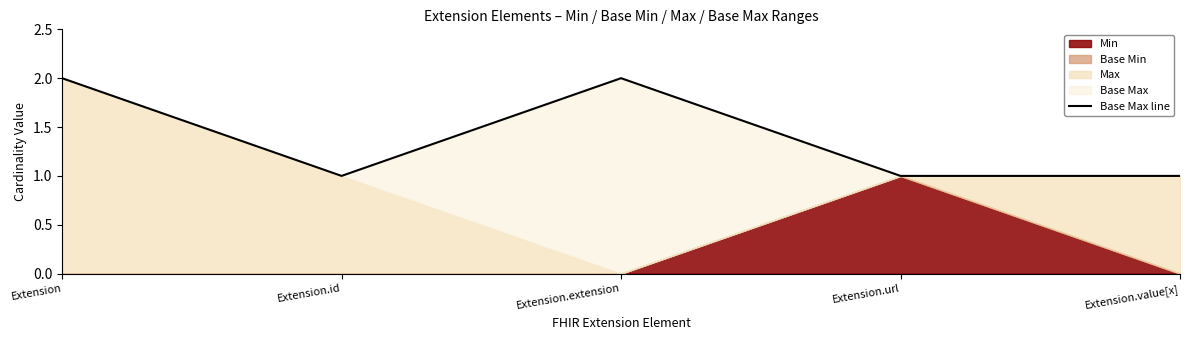

Rank the categories by value from lowest to highest.

Extension.id, Extension.url, Extension.value[x], Extension, Extension.extension